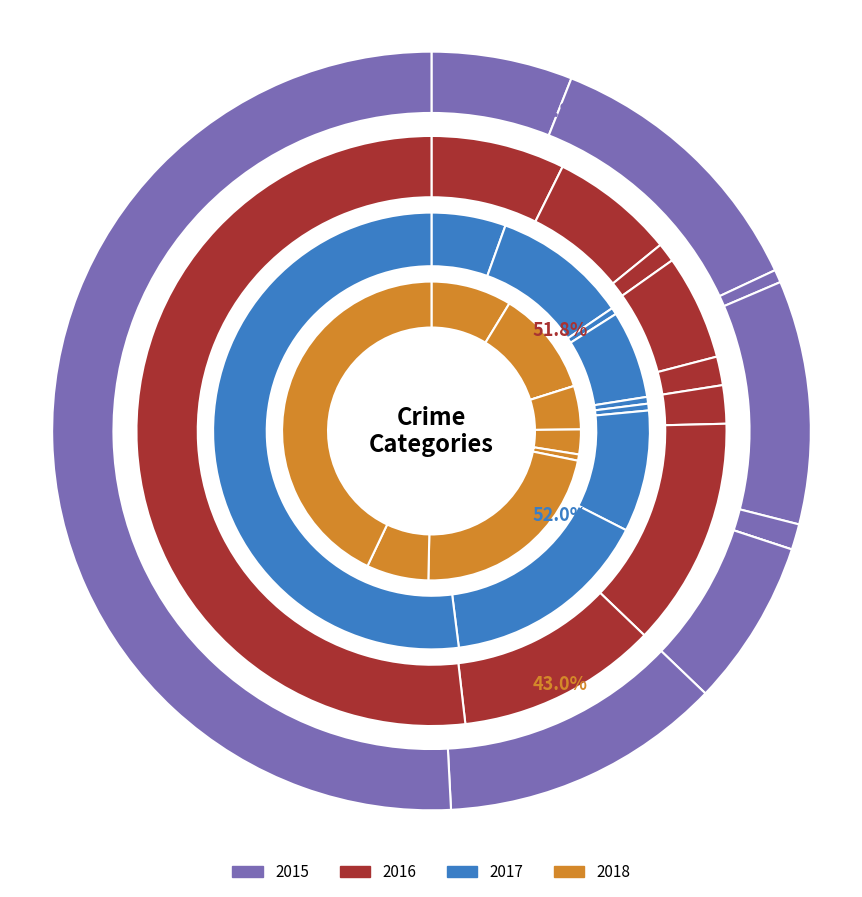

What percentage is the Aggravated Assault slice, to the nearest percent?

7%